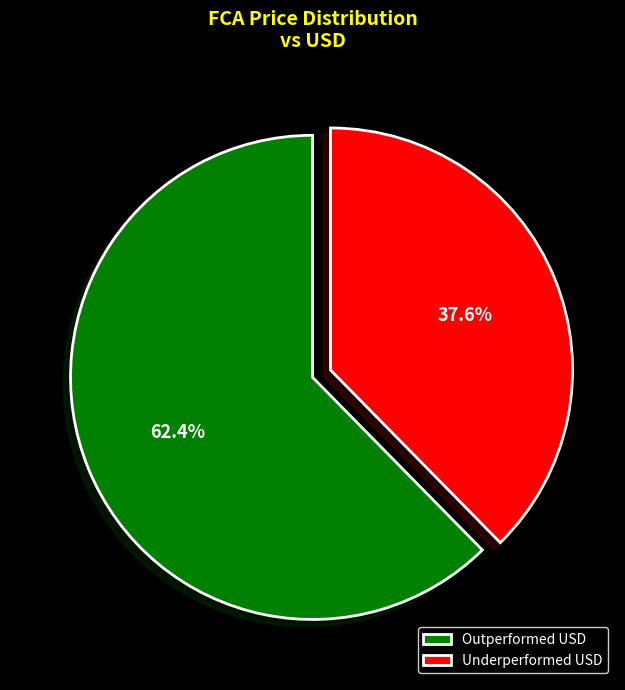

Which category has the biggest portion of the pie?

Outperformed USD